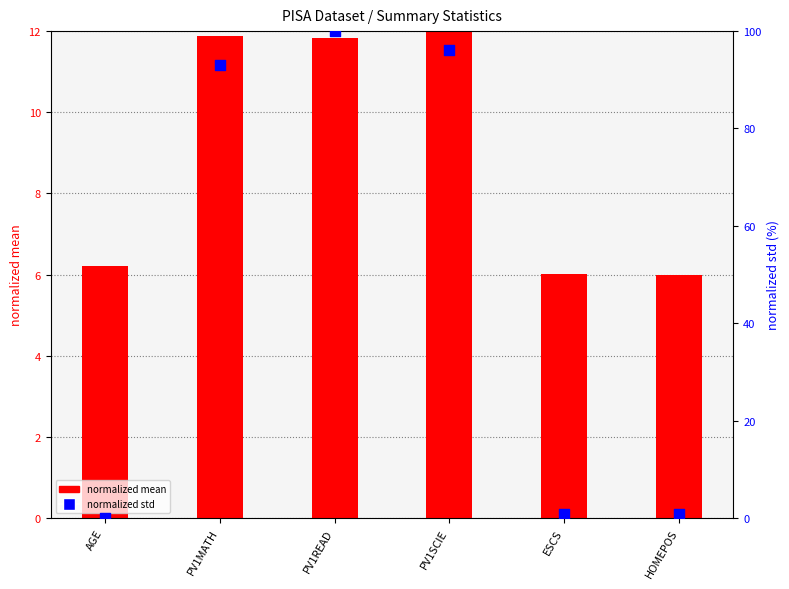

Is the value of normalized std at PV1READ greater than the value of normalized mean at HOMEPOS?

Yes